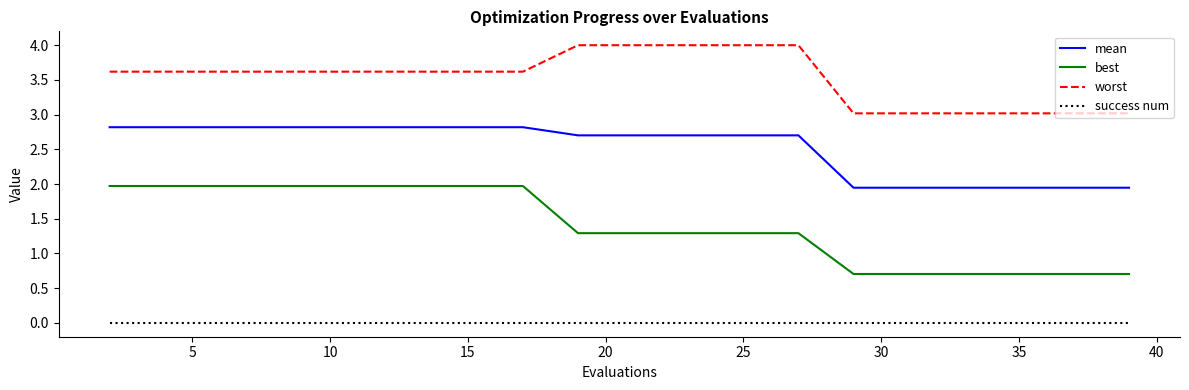

True or false: mean and best intersect in this chart.

False